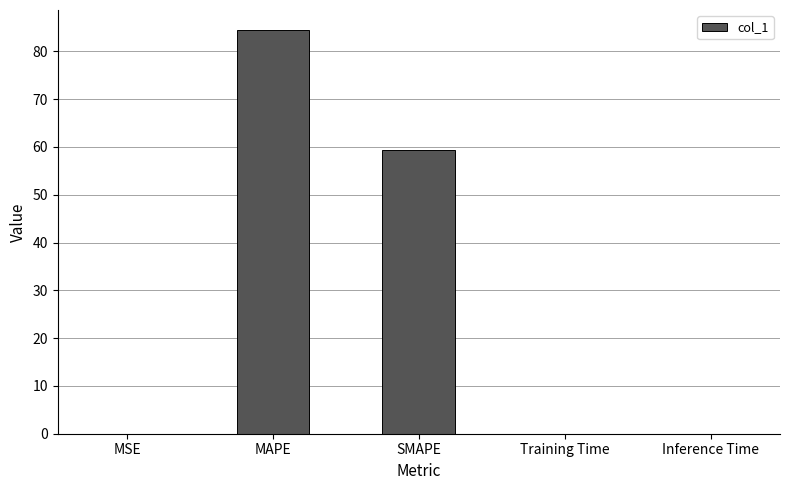

Is it true that the value at MSE is 0.0?

True